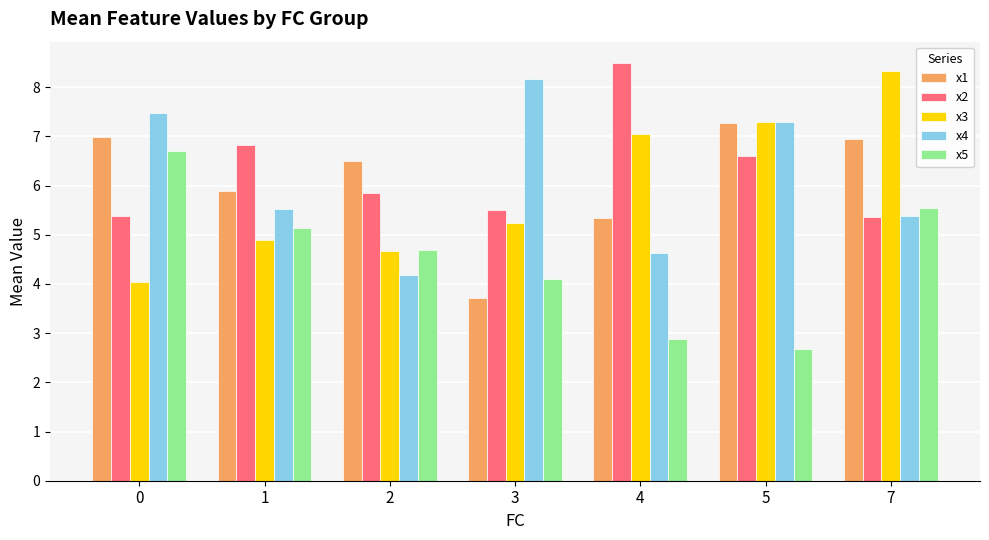

At how many categories does at least one series exceed 4?

7